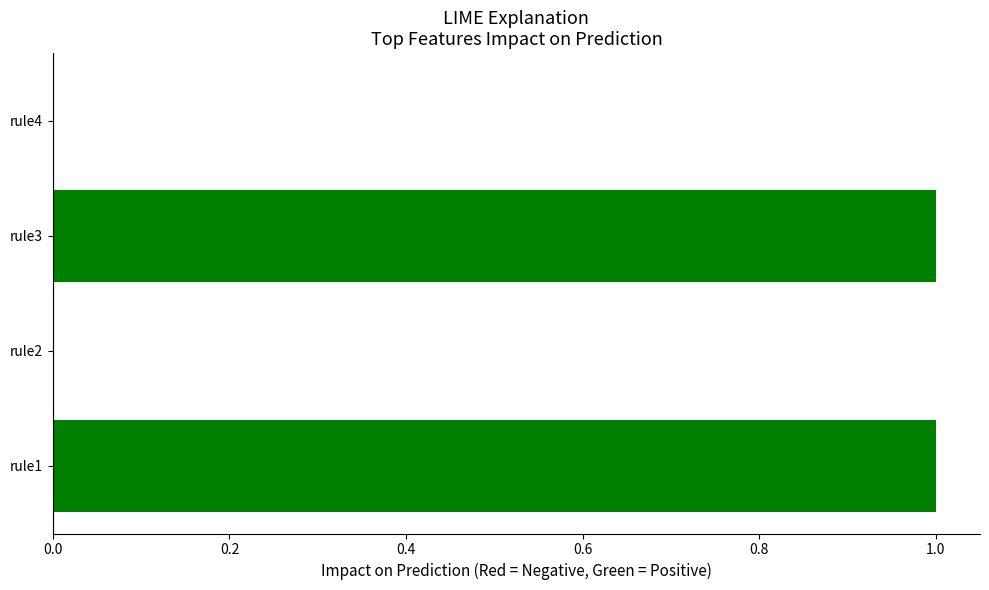

How many data points does each series have?

4